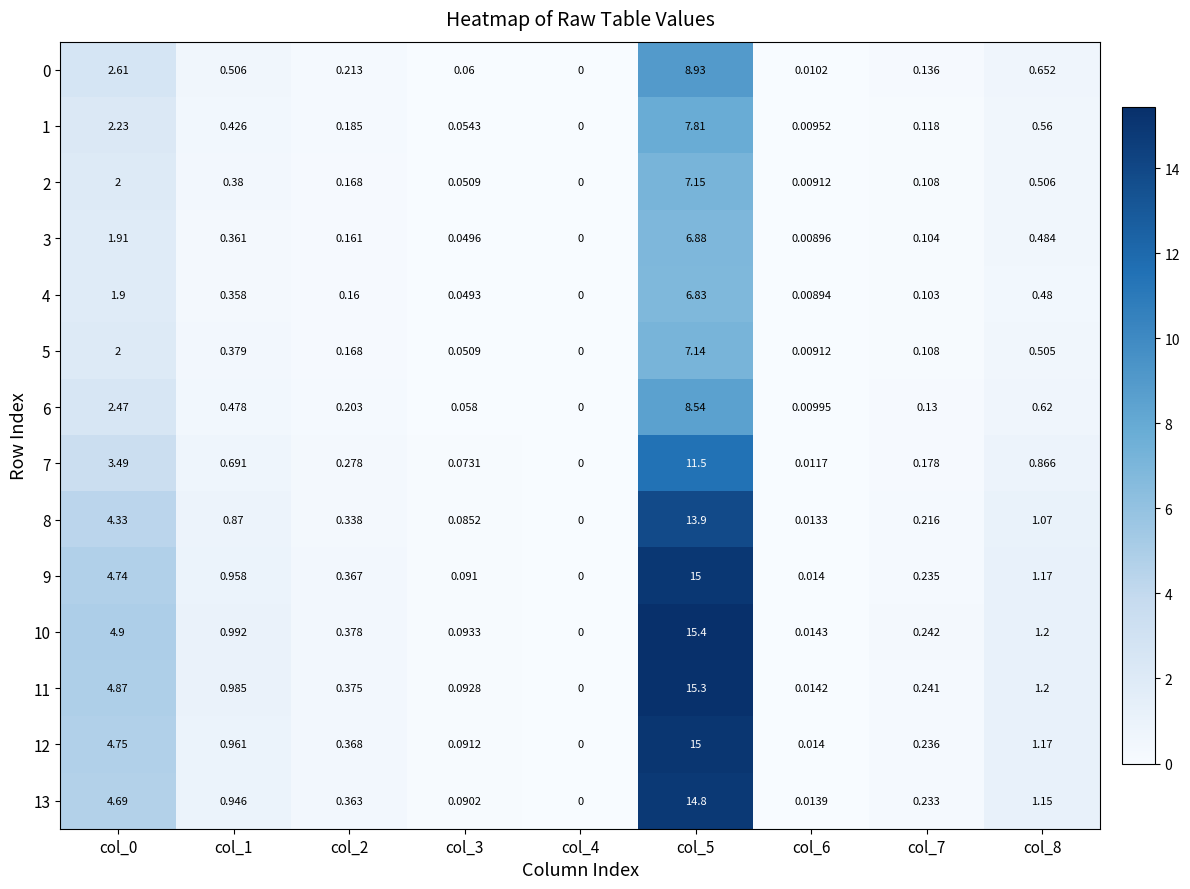

Which series has the largest total across all categories?

10